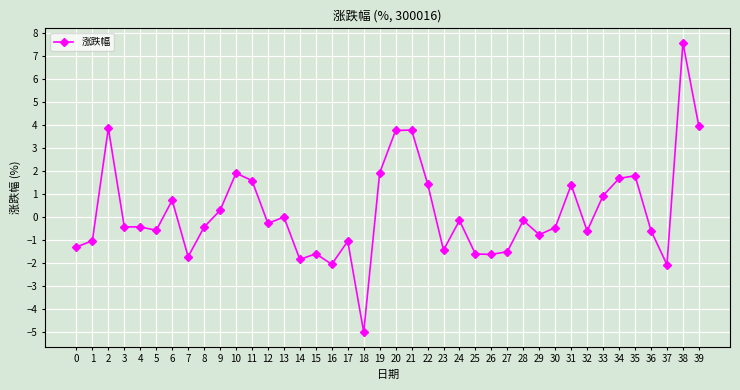

True or false: there are more than 1 points higher than both neighbors.

True